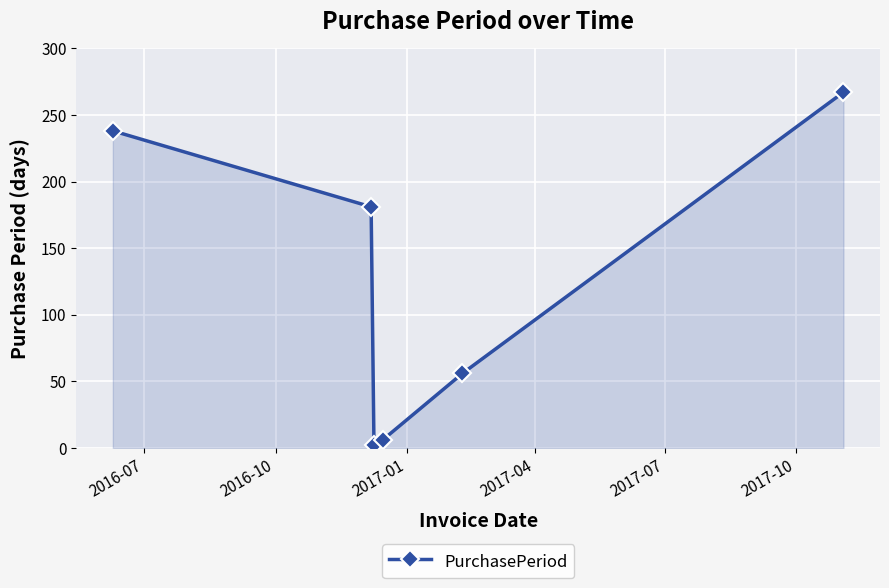

How many lines are shown in the chart?

1